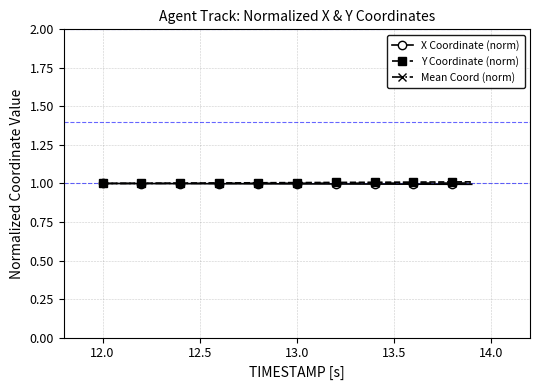

Does the chart have visible grid lines?

Yes